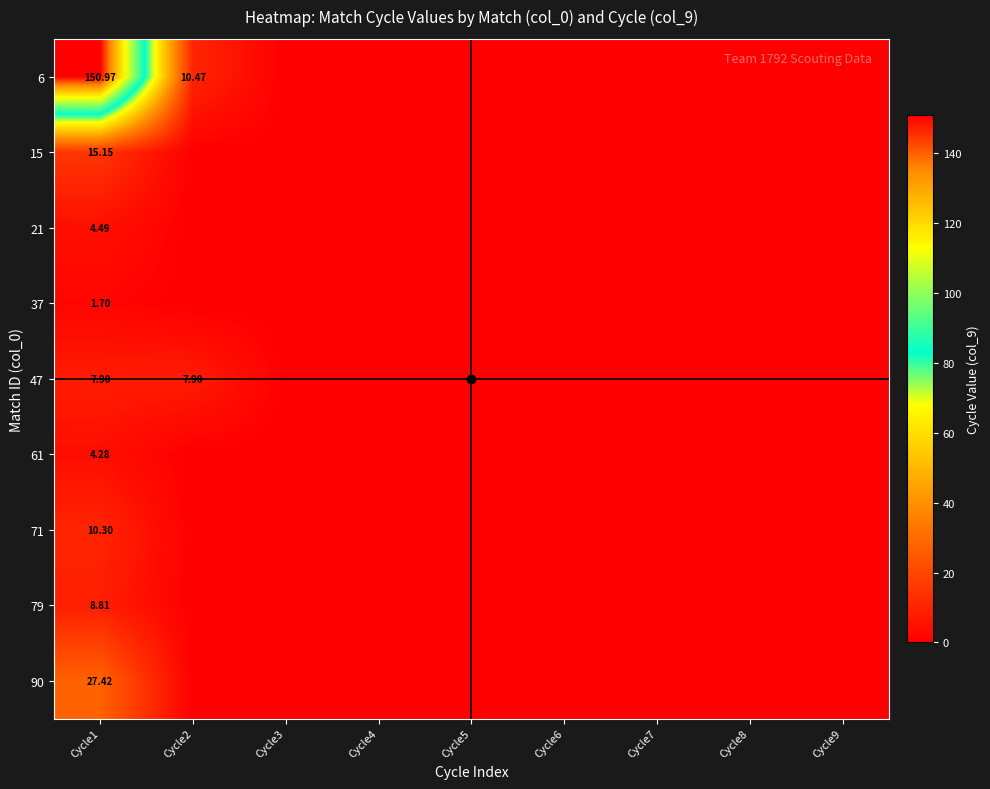

Is it true that 21 equals 2.7 at Cycle6?

False